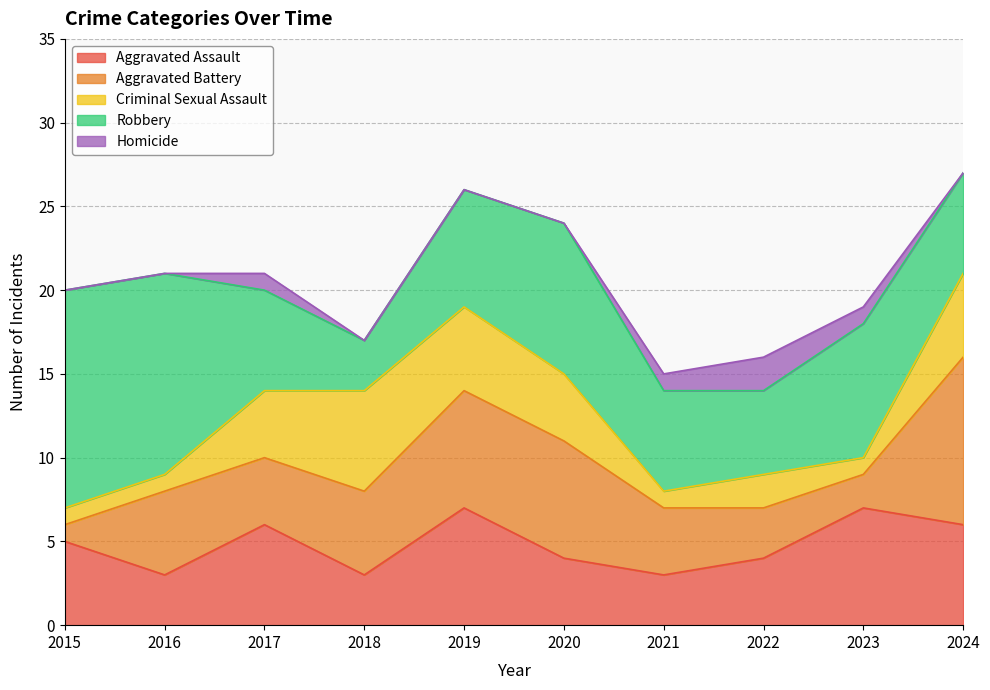

List the labels in order of Aggravated Assault value, smallest first.

2016, 2018, 2021, 2020, 2022, 2015, 2017, 2024, 2019, 2023